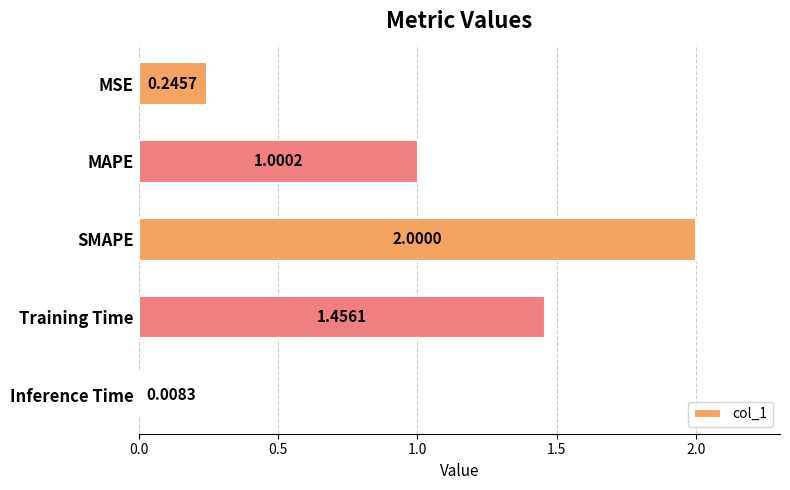

List the labels in order of value, smallest first.

Inference Time, MSE, MAPE, Training Time, SMAPE